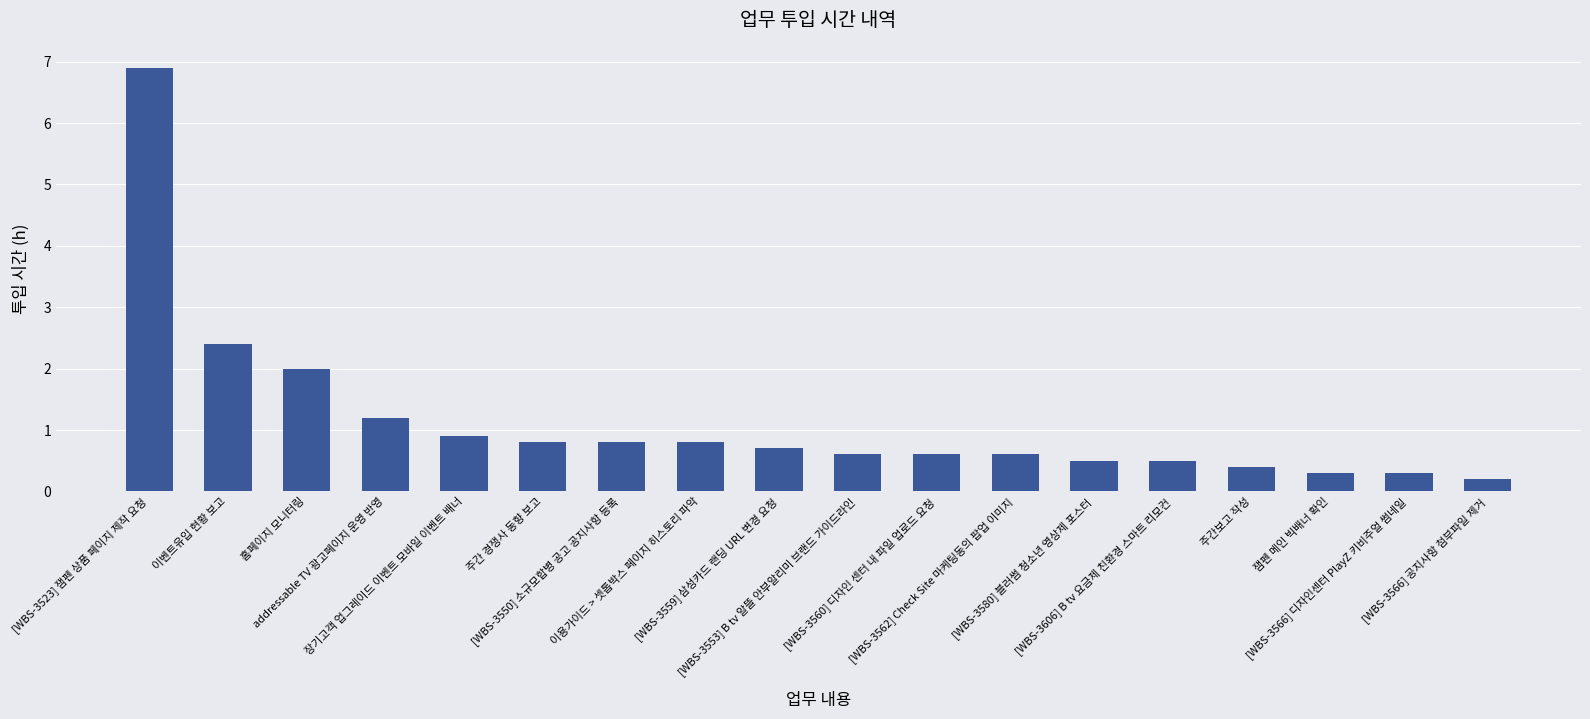

What is the label of the 16th bar from the left?

잼펜 메인 빅배너 확인